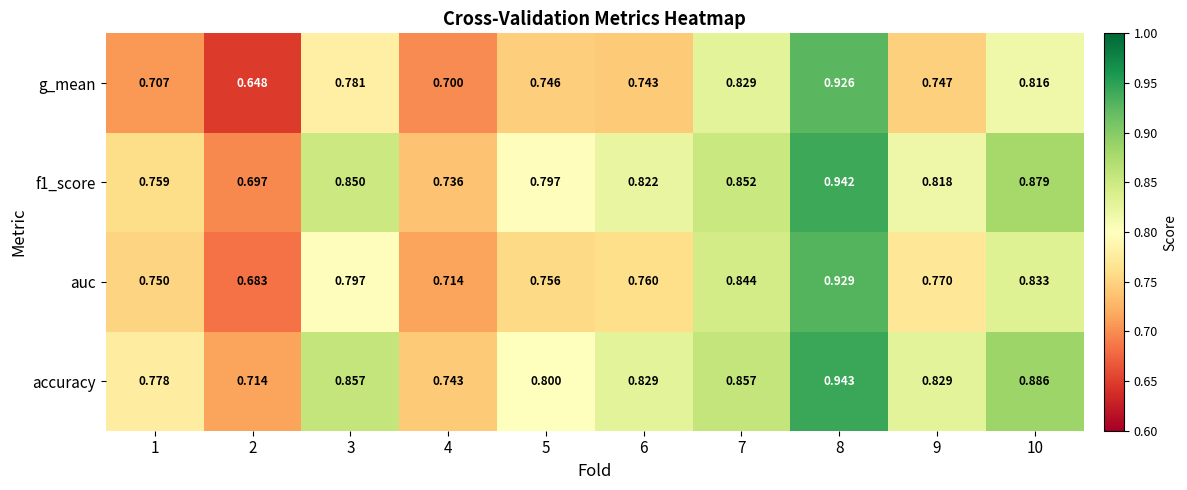

Is the value of f1_score at 3 greater than the value of accuracy at 2?

Yes